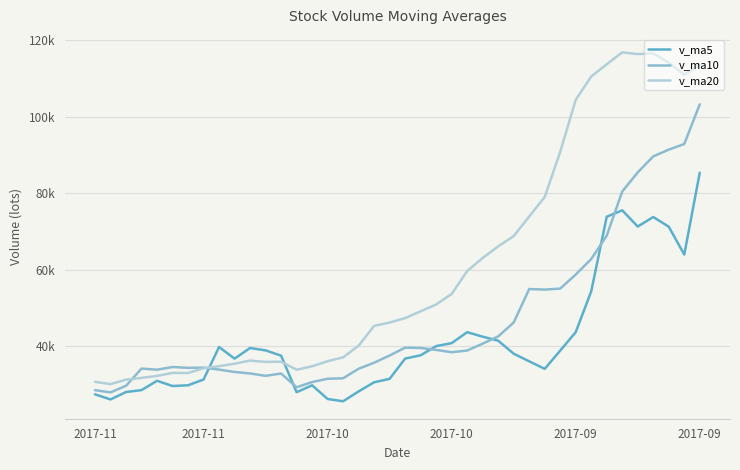

Does the chart have visible grid lines?

Yes